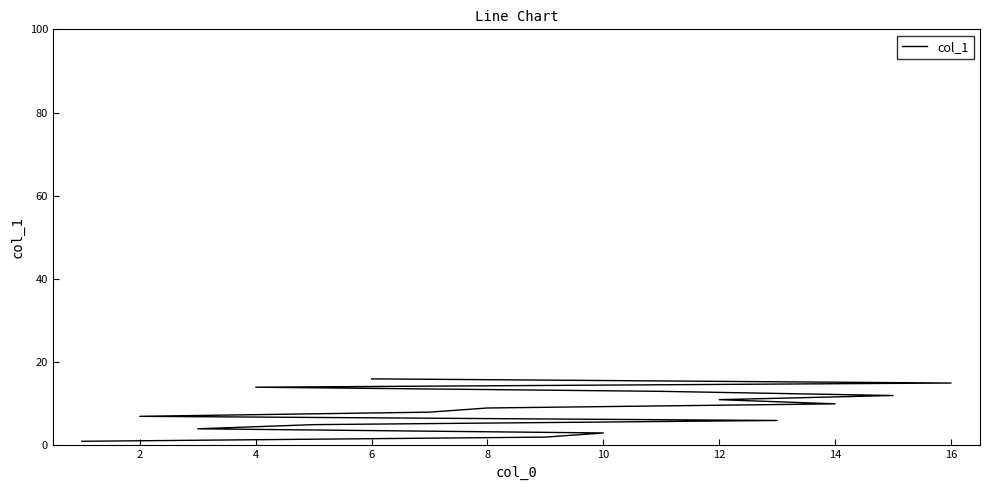

What is the maximum value shown in the chart?

16